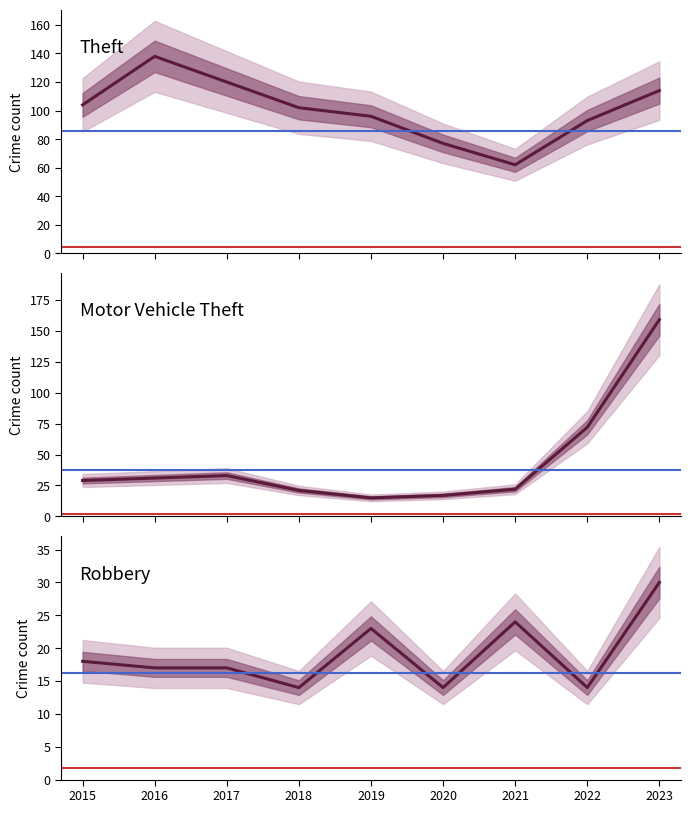

What is the value of the Motor Vehicle Theft point at the 8th from the left?

72